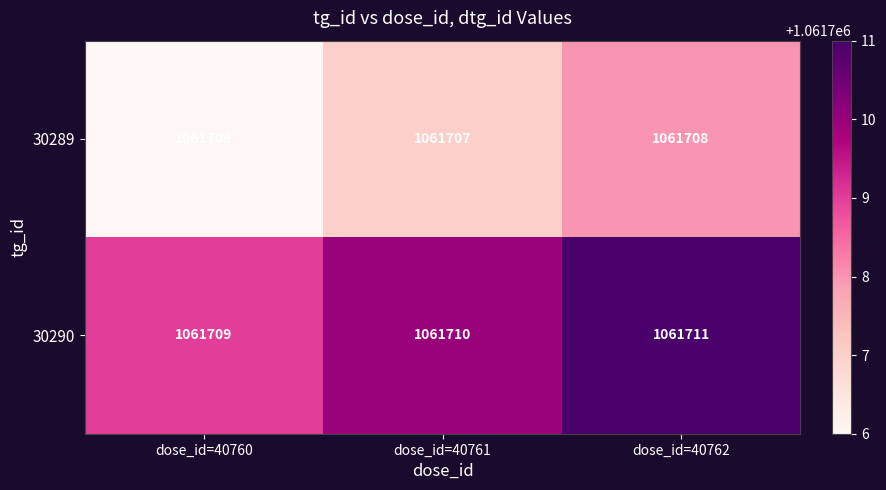

Count the 30289 values in the range 1061706 to 1061708.

3